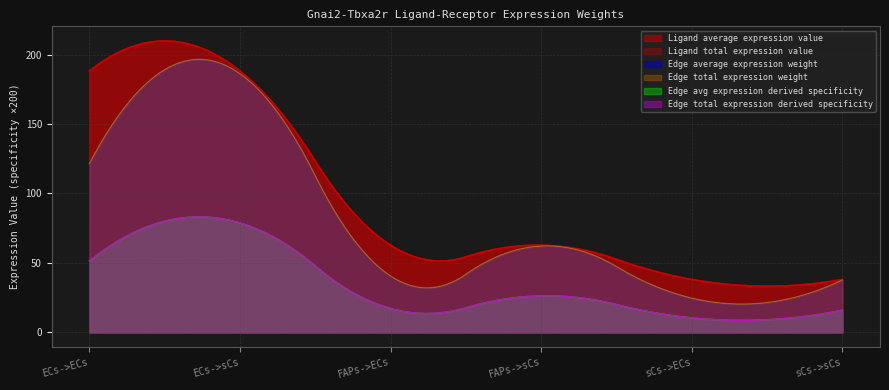

The value of Edge average expression weight at sCs->ECs is 15.6. True or false?

False